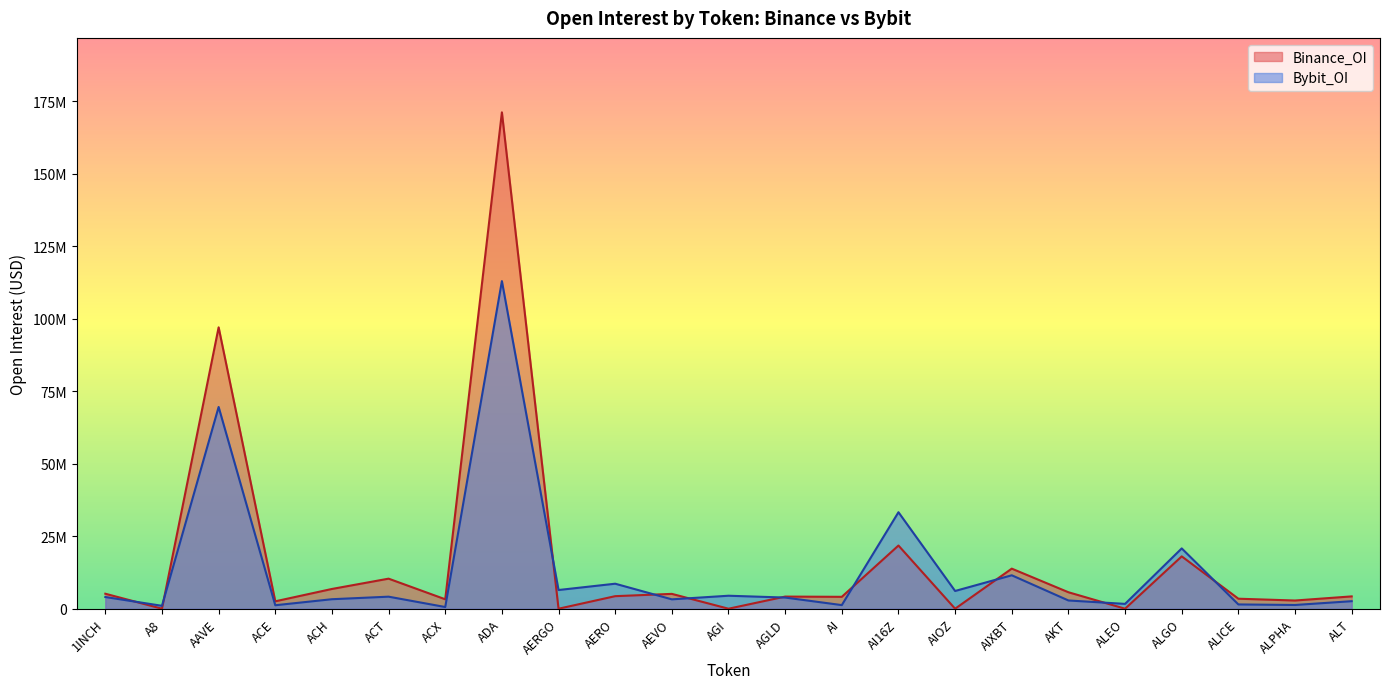

At how many categories does at least one series exceed 40823842?

2